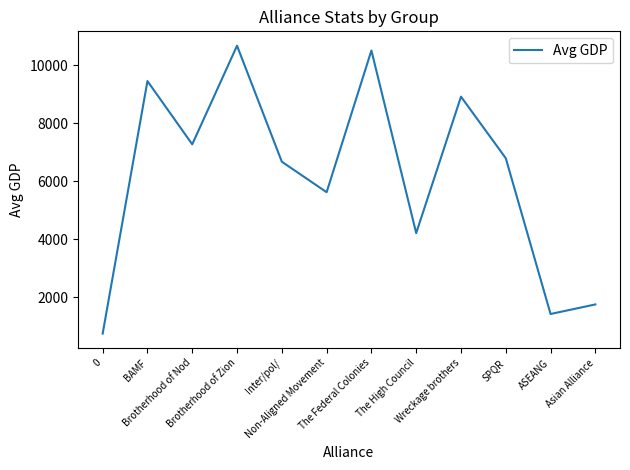

At which label is the value closest to 5708?

Non-Aligned Movement